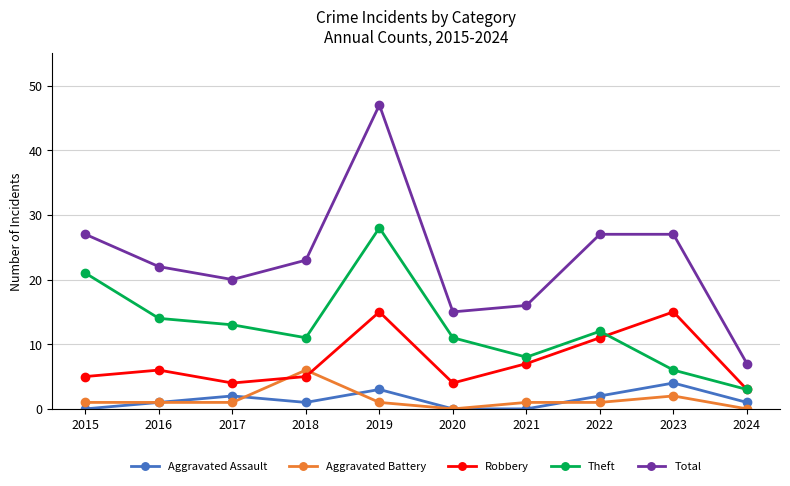

True or false: Total and Theft cross at least once.

False